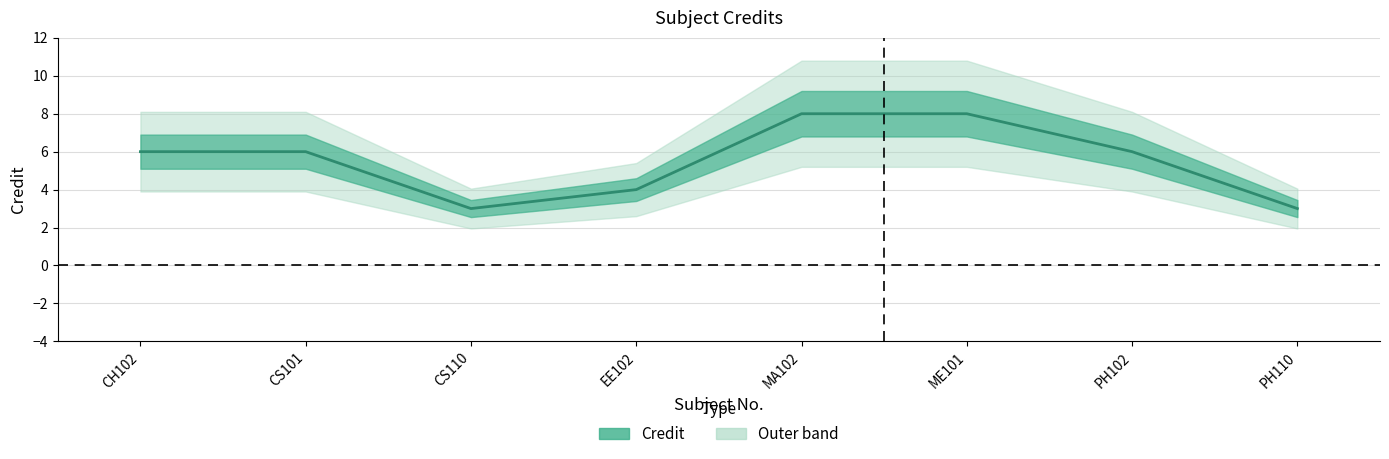

Rank the categories by value from highest to lowest.

MA102, ME101, CH102, CS101, PH102, EE102, CS110, PH110